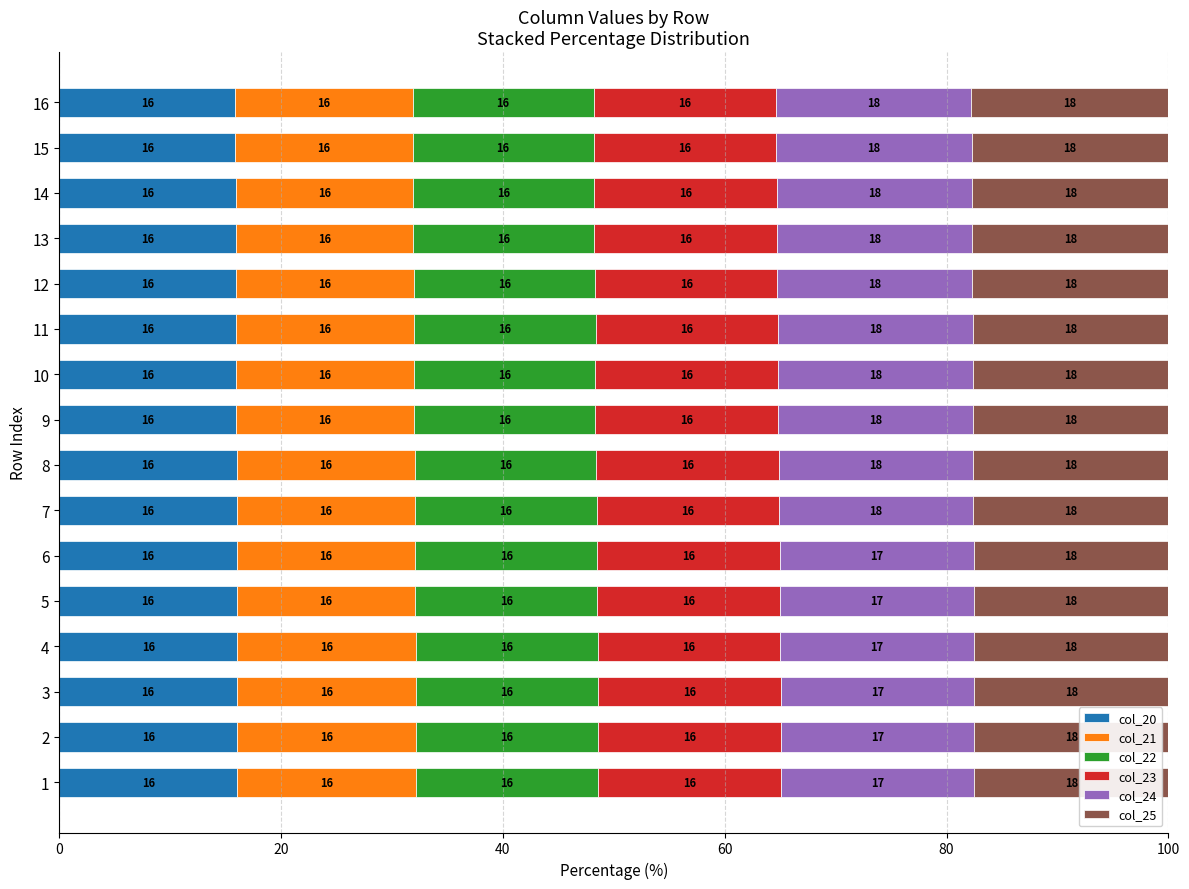

Which category has the lowest value in the col_20 series?

16